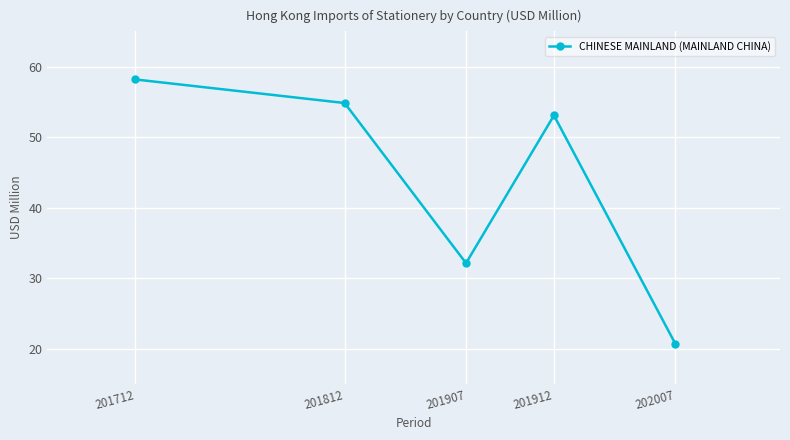

What is the sum of all values?

218.9